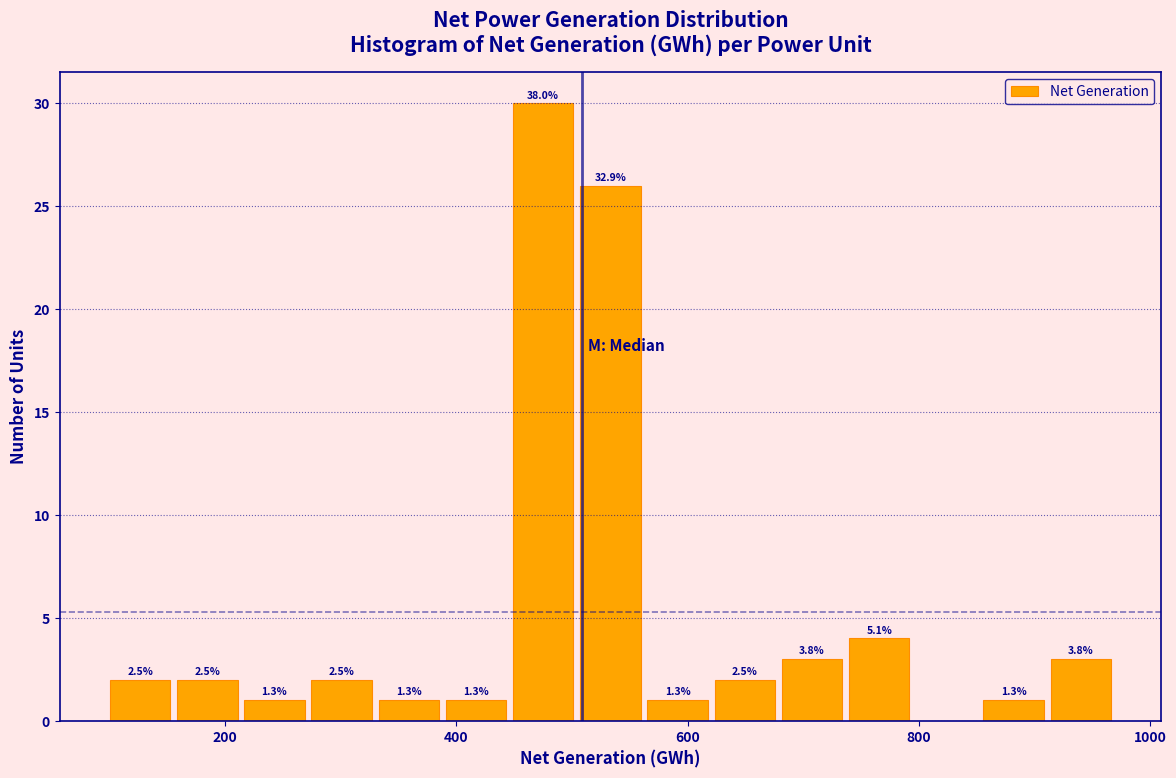

Read against the x-axis, roughly where is the centre of the tallest bar?

480